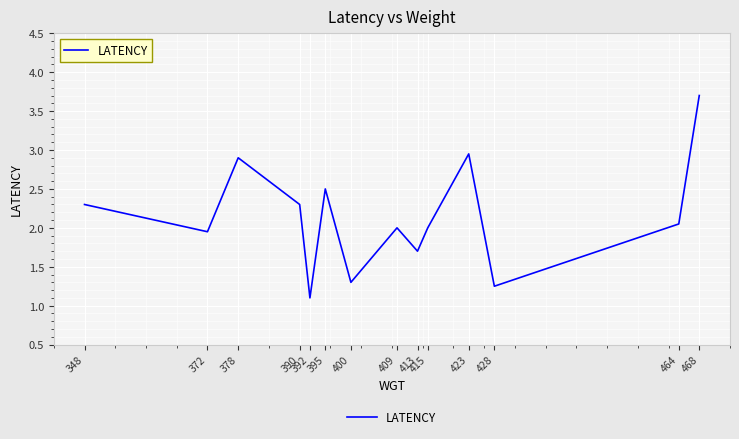

What is the ratio of the value at 390 to the value at 400?

1.8